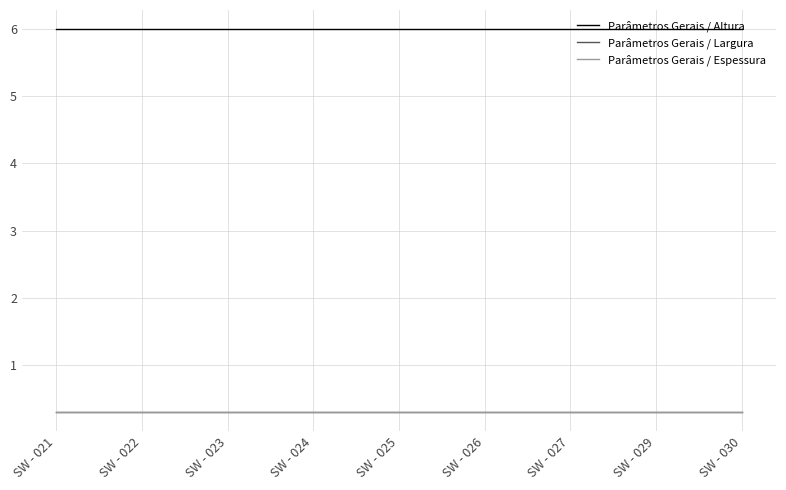

True or false: Parâmetros Gerais / Altura and Parâmetros Gerais / Espessura intersect in this chart.

False